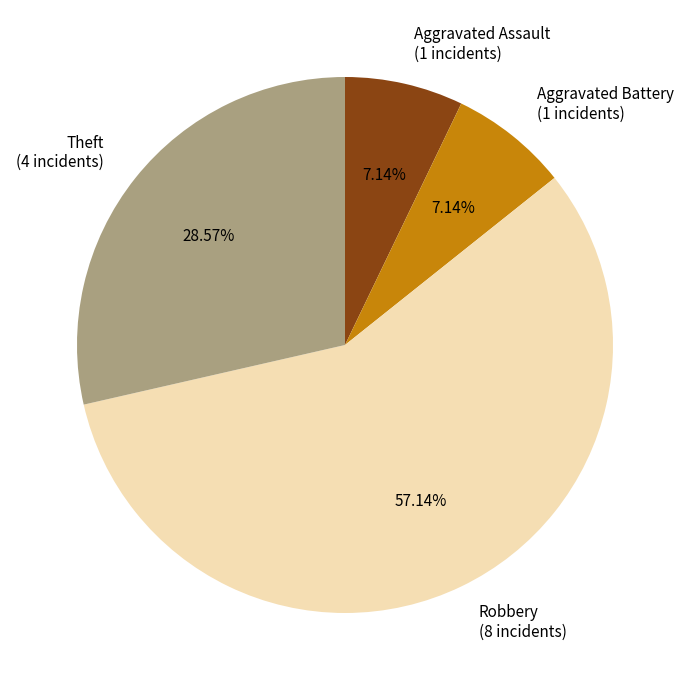

To the nearest percent, what is the average slice percentage?

25%